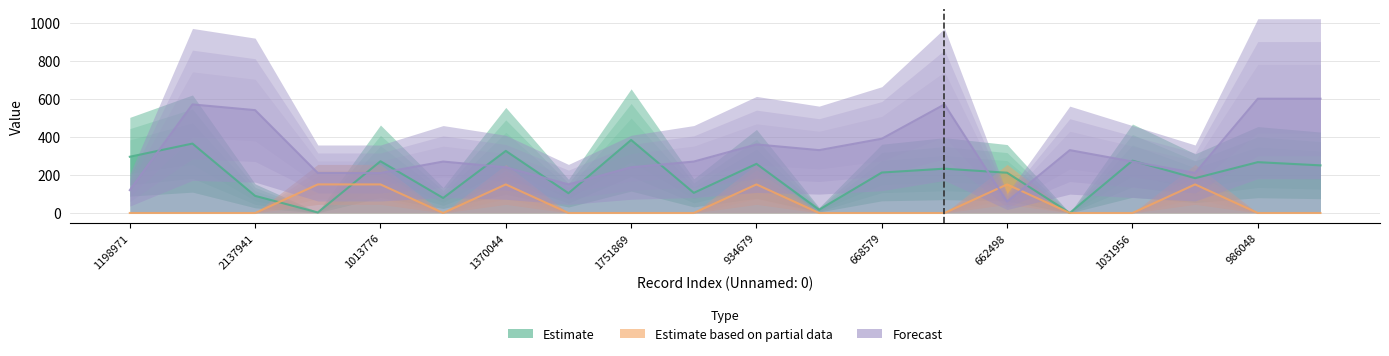

Which series has the widest spread of values?

char_7_y